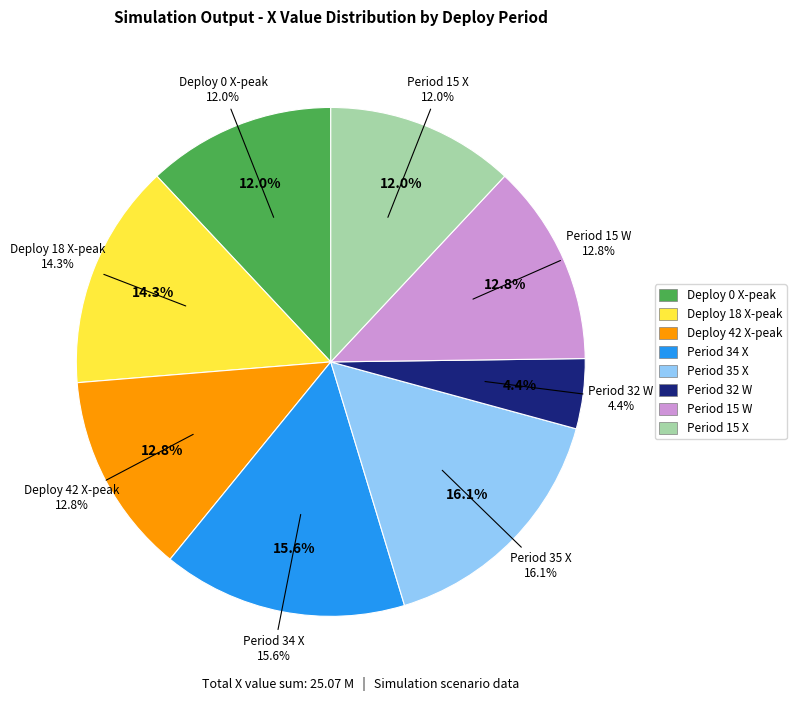

True or false: Period 35 (deploy 18) accounts for 16% of the total.

True